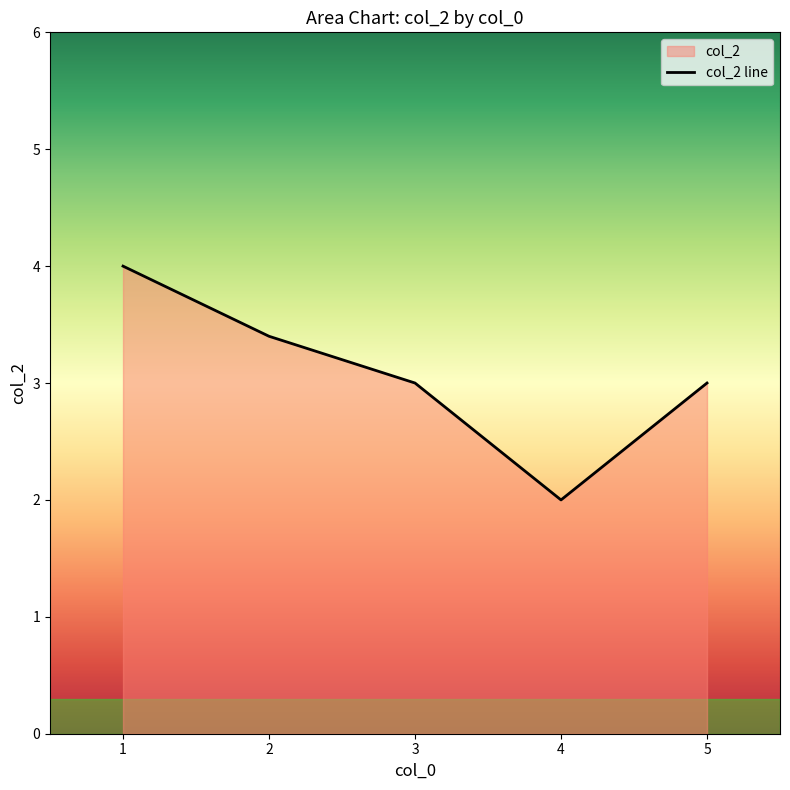

The value at 3 is 0.7. True or false?

False